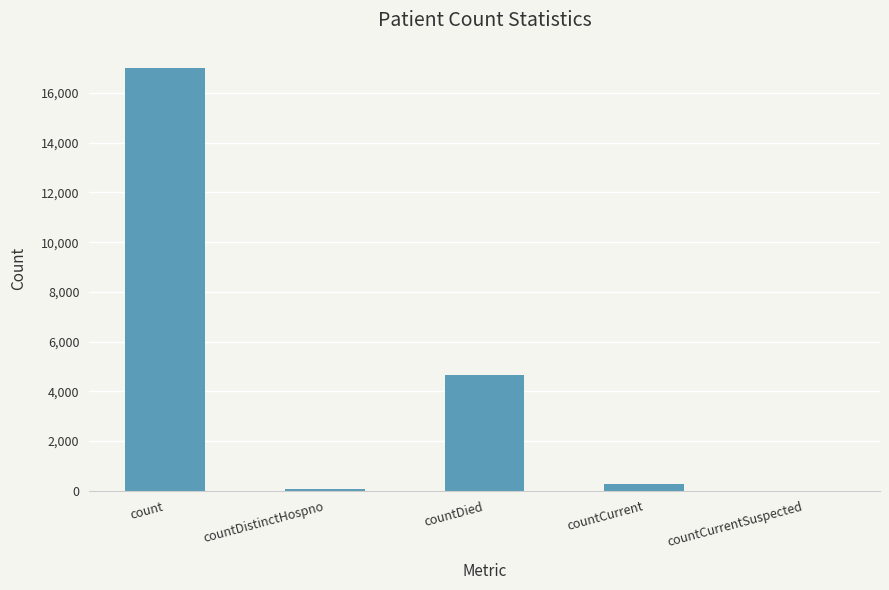

Which has a higher value, countCurrentSuspected or count?

count